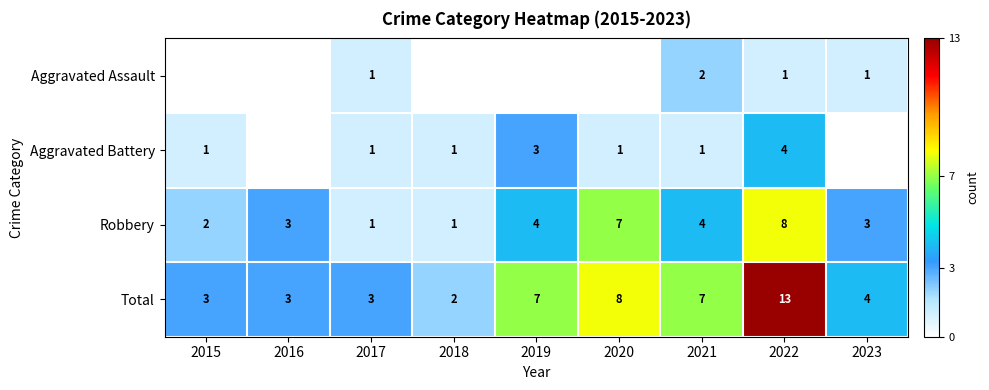

The Total series shows 4 at 2019. True or false?

False